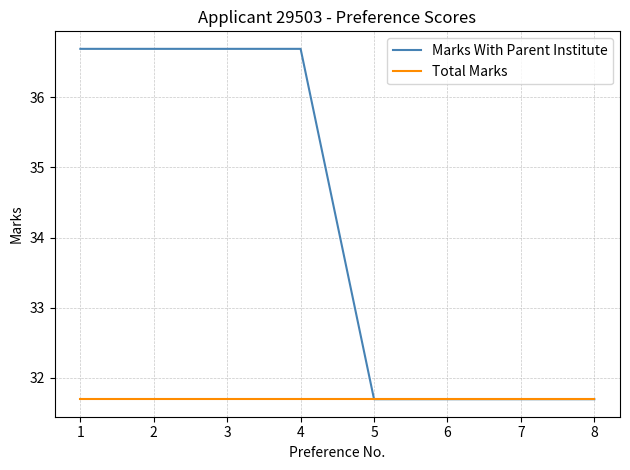

Which series has the widest spread of values?

Marks With Parent Institute